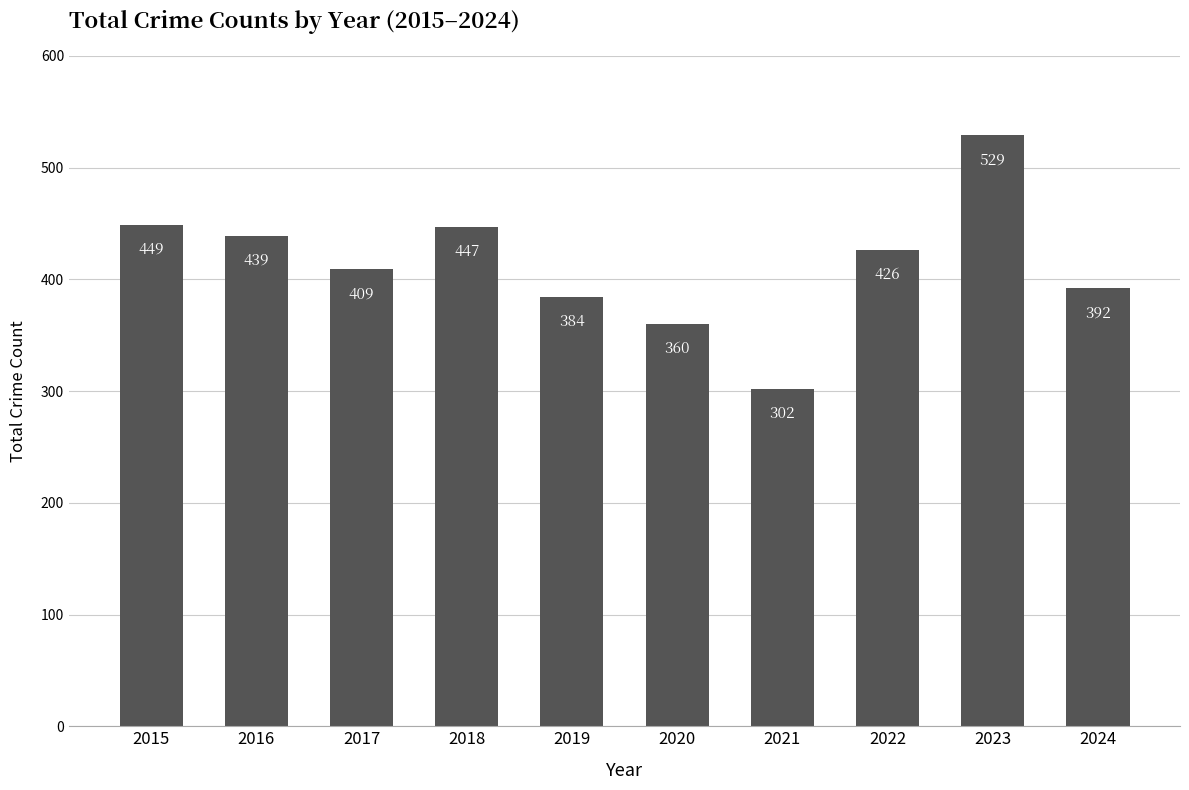

Approximately how many times larger is the value at 2024 compared to 2018?

0.9